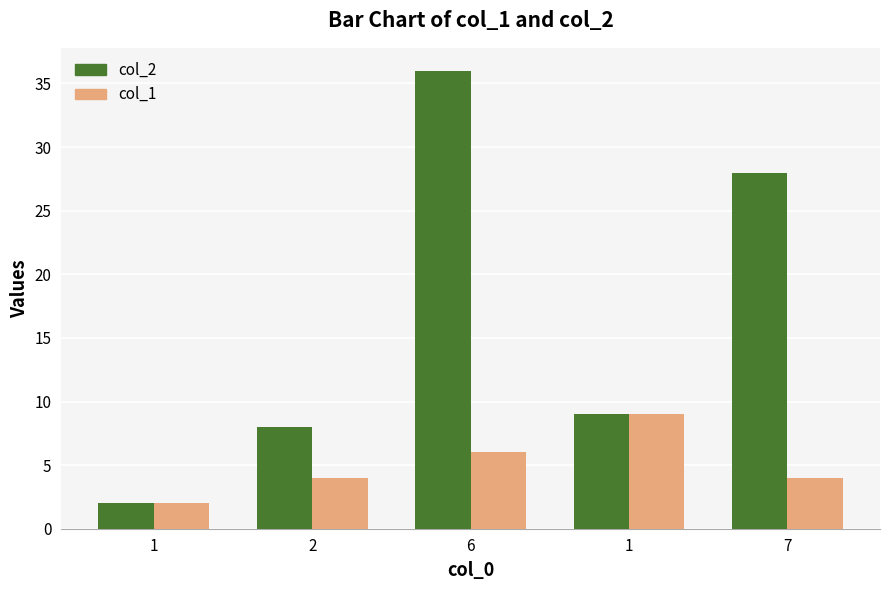

Count the number of categories in the chart.

5